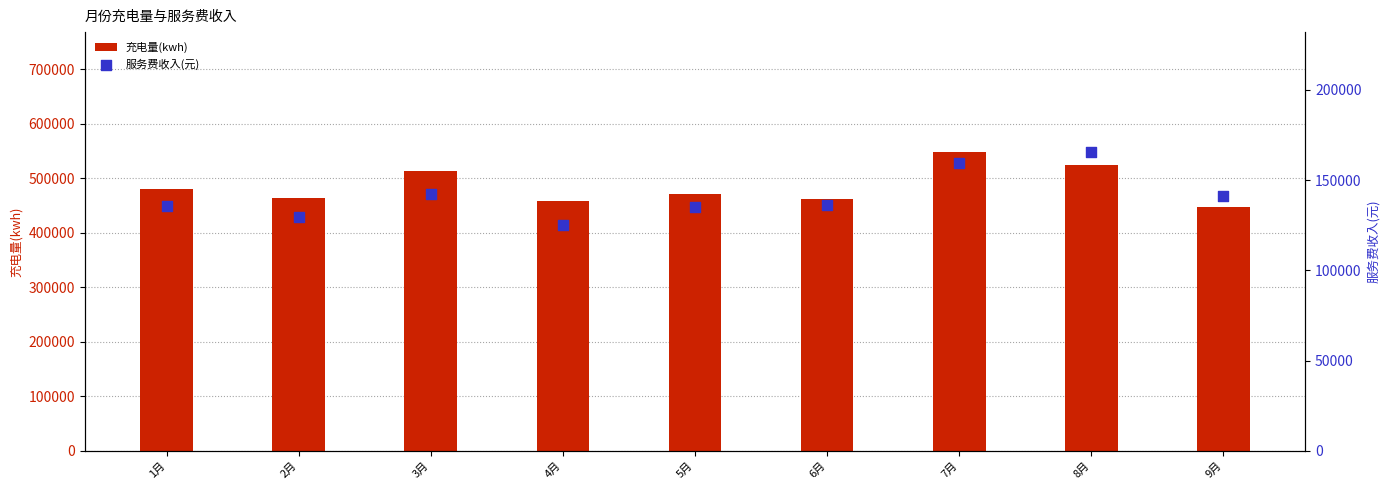

Which series has the largest total across all categories?

充电量(kwh)